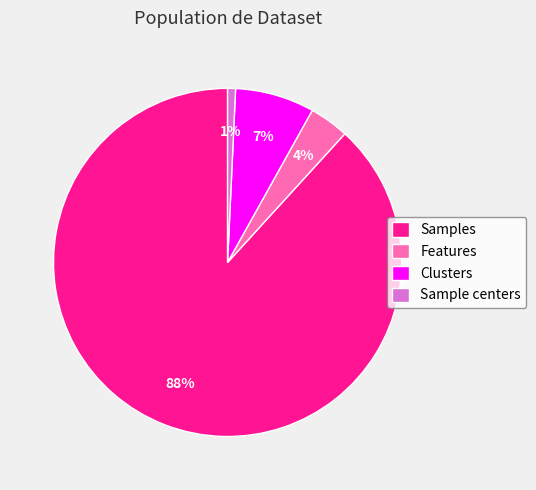

Is it true that Clusters is 2% of the pie?

False